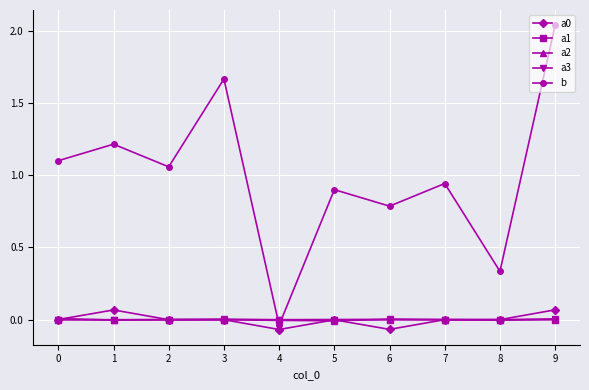

Is it true that a3 equals 0.0 at 5?

True